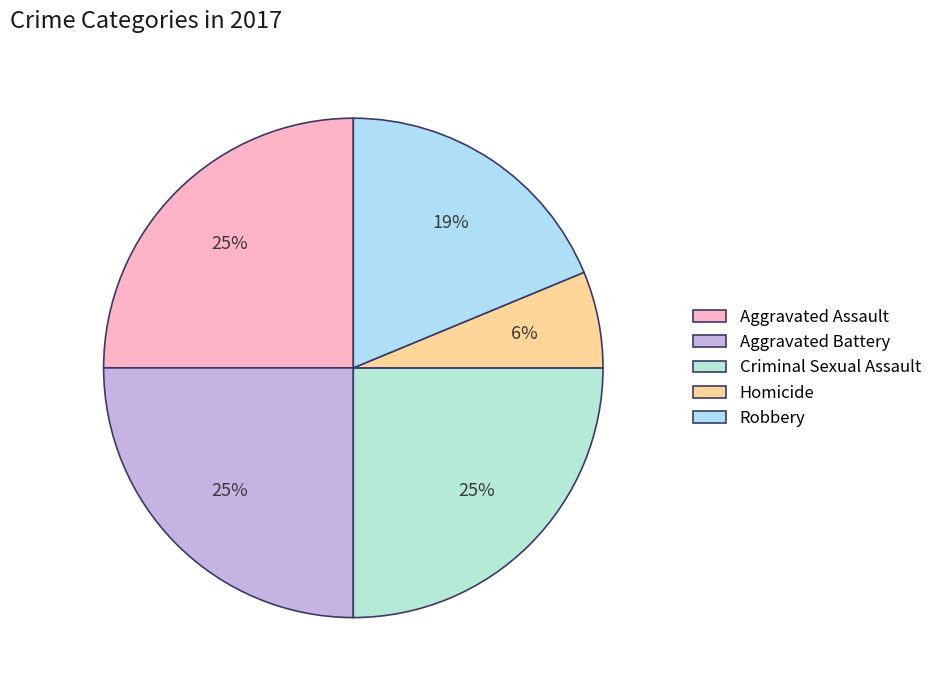

Rank the categories by value from highest to lowest.

Aggravated Assault, Aggravated Battery, Criminal Sexual Assault, Robbery, Homicide